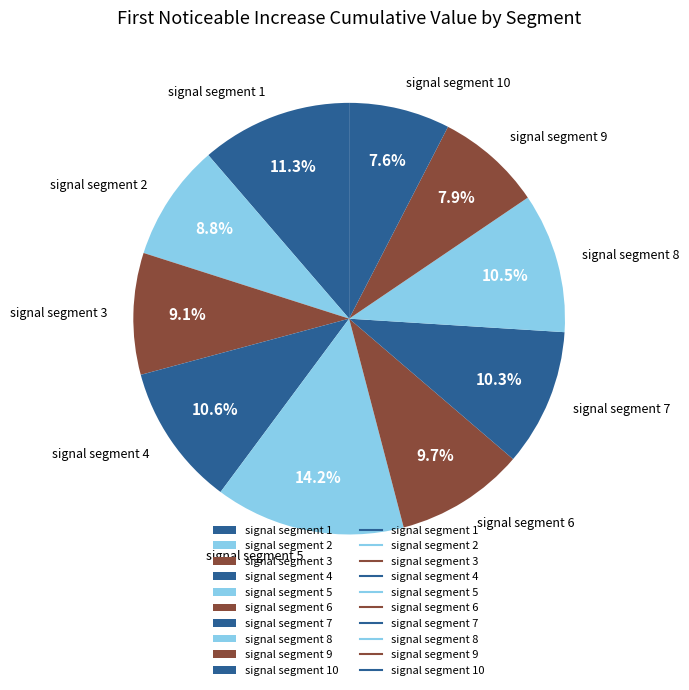

What percentage is the signal segment 5 slice, to the nearest percent?

14%